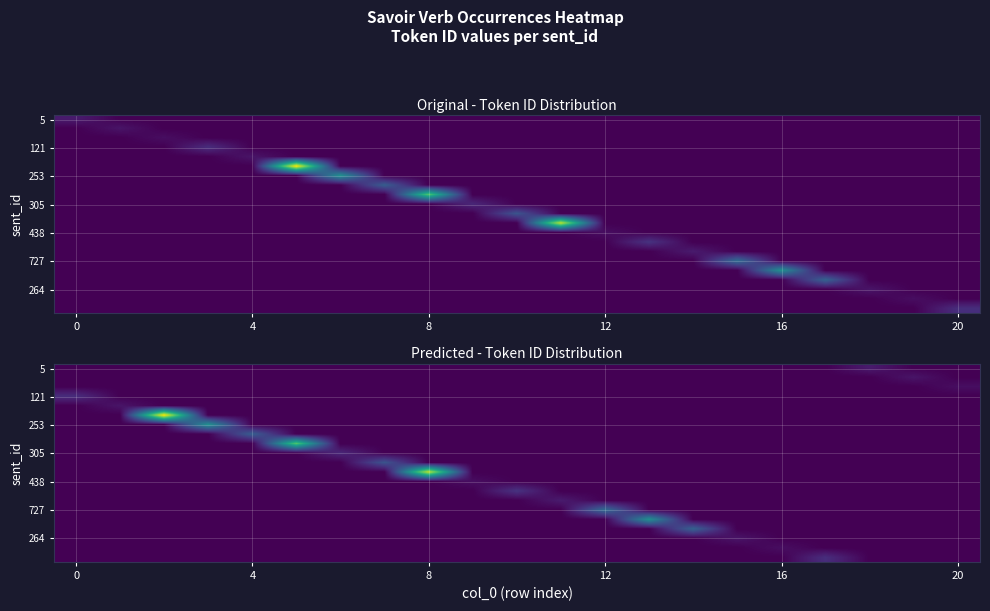

Reading left to right, list all the values displayed in this chart.

row_0: 0	0	0	0	0	0	0	0	0	0	0	0	0	0	0	0	0	0	4	0	0
row_1: 0	0	0	0	0	0	0	0	0	0	0	0	0	0	0	0	0	0	0	3	0
row_2: 0	0	0	0	0	0	0	0	0	0	0	0	0	0	0	0	0	0	0	0	2
row_3: 7	0	0	0	0	0	0	0	0	0	0	0	0	0	0	0	0	0	0	0	0
row_4: 0	3	0	0	0	0	0	0	0	0	0	0	0	0	0	0	0	0	0	0	0
row_5: 0	0	54	0	0	0	0	0	0	0	0	0	0	0	0	0	0	0	0	0	0
row_6: 0	0	0	27	0	0	0	0	0	0	0	0	0	0	0	0	0	0	0	0	0
row_7: 0	0	0	0	16	0	0	0	0	0	0	0	0	0	0	0	0	0	0	0	0
row_8: 0	0	0	0	0	39	0	0	0	0	0	0	0	0	0	0	0	0	0	0	0
row_9: 0	0	0	0	0	0	6	0	0	0	0	0	0	0	0	0	0	0	0	0	0
row_10: 0	0	0	0	0	0	0	14	0	0	0	0	0	0	0	0	0	0	0	0	0
row_11: 0	0	0	0	0	0	0	0	49	0	0	0	0	0	0	0	0	0	0	0	0
row_12: 0	0	0	0	0	0	0	0	0	2	0	0	0	0	0	0	0	0	0	0	0
row_13: 0	0	0	0	0	0	0	0	0	0	8	0	0	0	0	0	0	0	0	0	0
row_14: 0	0	0	0	0	0	0	0	0	0	0	4	0	0	0	0	0	0	0	0	0
row_15: 0	0	0	0	0	0	0	0	0	0	0	0	19	0	0	0	0	0	0	0	0
row_16: 0	0	0	0	0	0	0	0	0	0	0	0	0	27	0	0	0	0	0	0	0
row_17: 0	0	0	0	0	0	0	0	0	0	0	0	0	0	17	0	0	0	0	0	0
row_18: 0	0	0	0	0	0	0	0	0	0	0	0	0	0	0	3	0	0	0	0	0
row_19: 0	0	0	0	0	0	0	0	0	0	0	0	0	0	0	0	2	0	0	0	0
row_20: 0	0	0	0	0	0	0	0	0	0	0	0	0	0	0	0	0	7	0	0	0